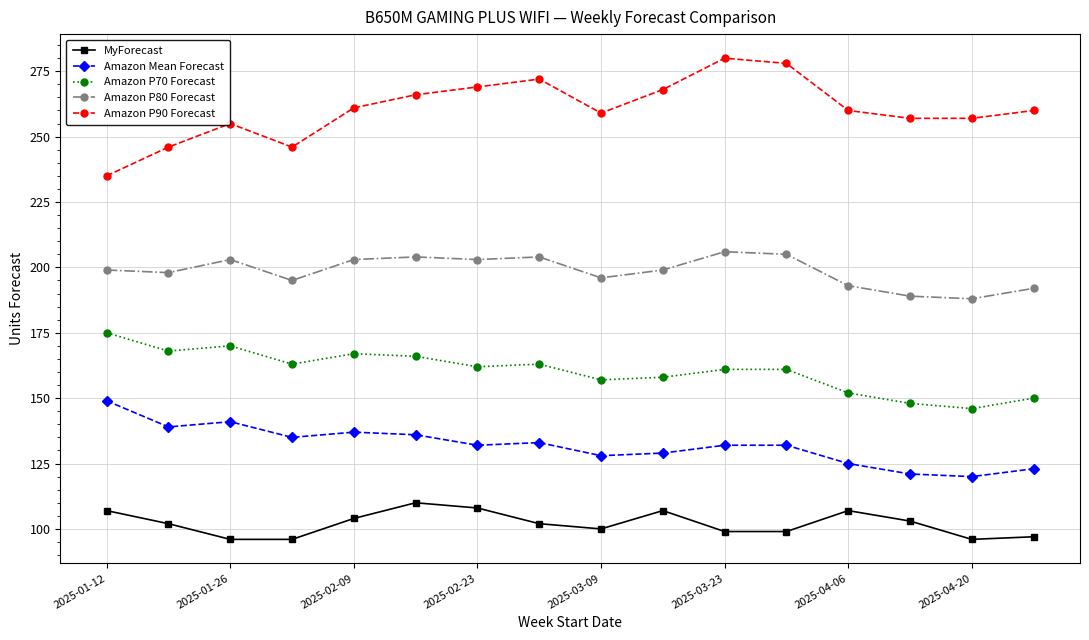

How many lines are shown in the chart?

5